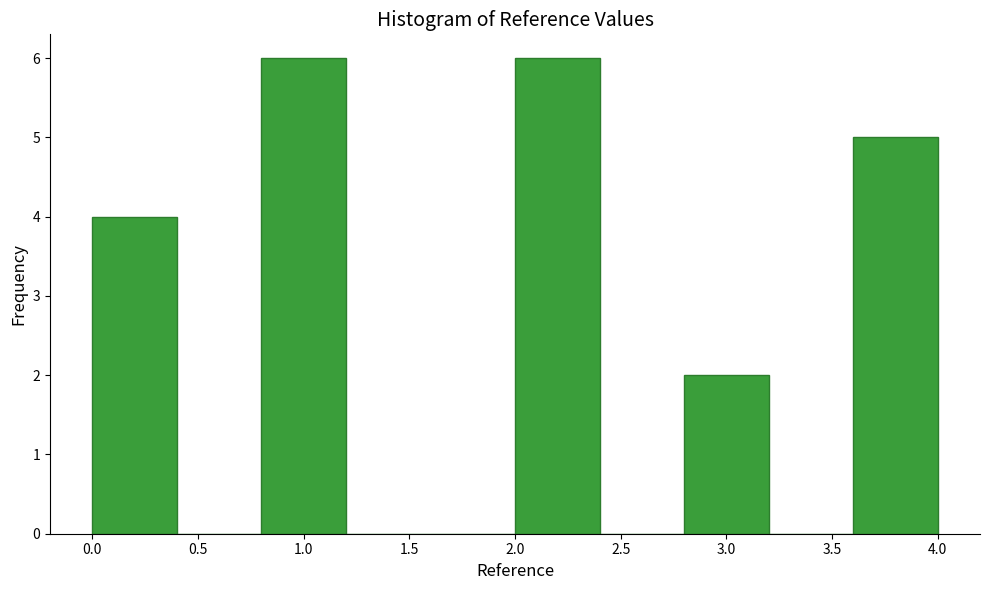

Reading left to right, transcribe this chart: for each bar, give the range it covers on the x-axis and its height. The values are not printed on the chart, so give them approximately, as read against the axis.

0.0 to 0.4: 4
0.4 to 0.8: 0
0.8 to 1.2: 6
1.2 to 1.6: 0
1.6 to 2.0: 0
2.0 to 2.4: 6
2.4 to 2.8: 0
2.8 to 3.2: 2
3.2 to 3.6: 0
3.6 to 4.0: 5